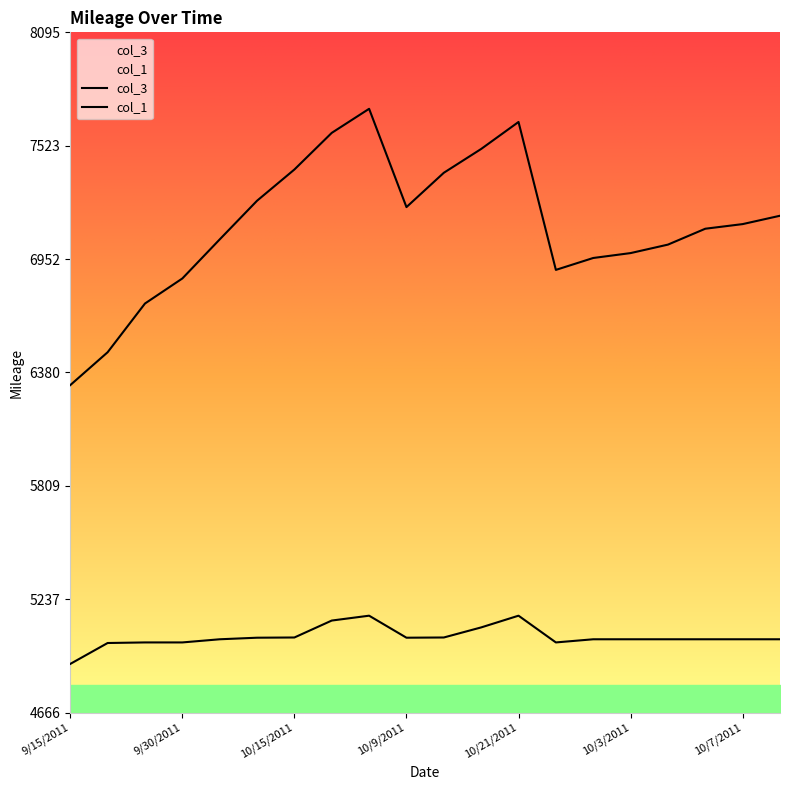

What is the label of the 13th point from the left?

10/21/2011